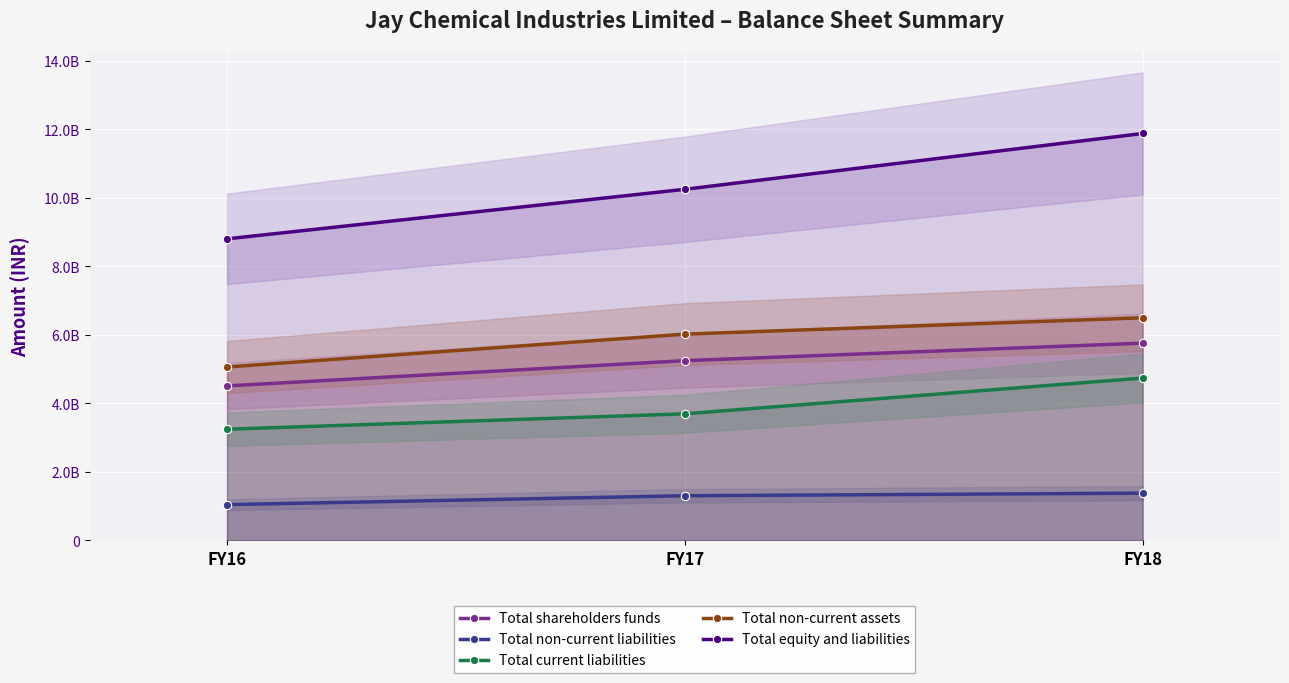

At which label does Total non-current liabilities reach its minimum?

FY16